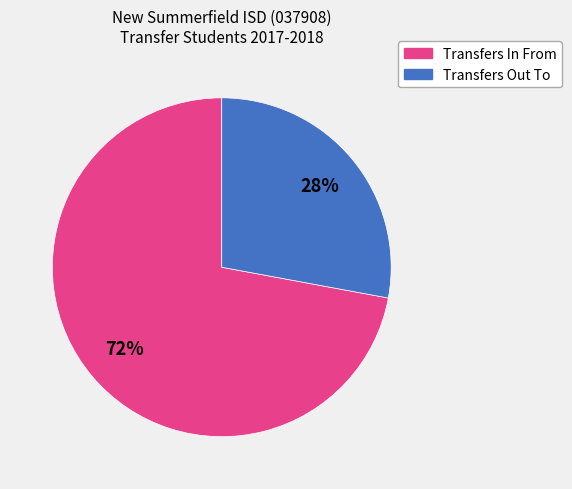

Does Transfers Out To represent more than half of the total?

No